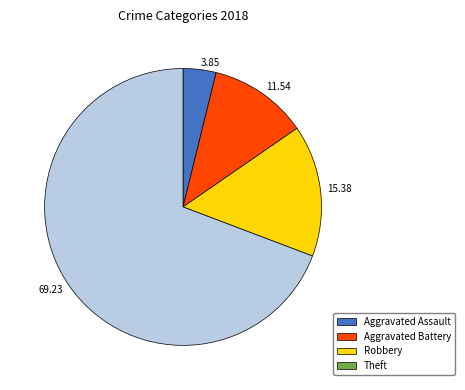

Which category accounts for the majority?

Theft